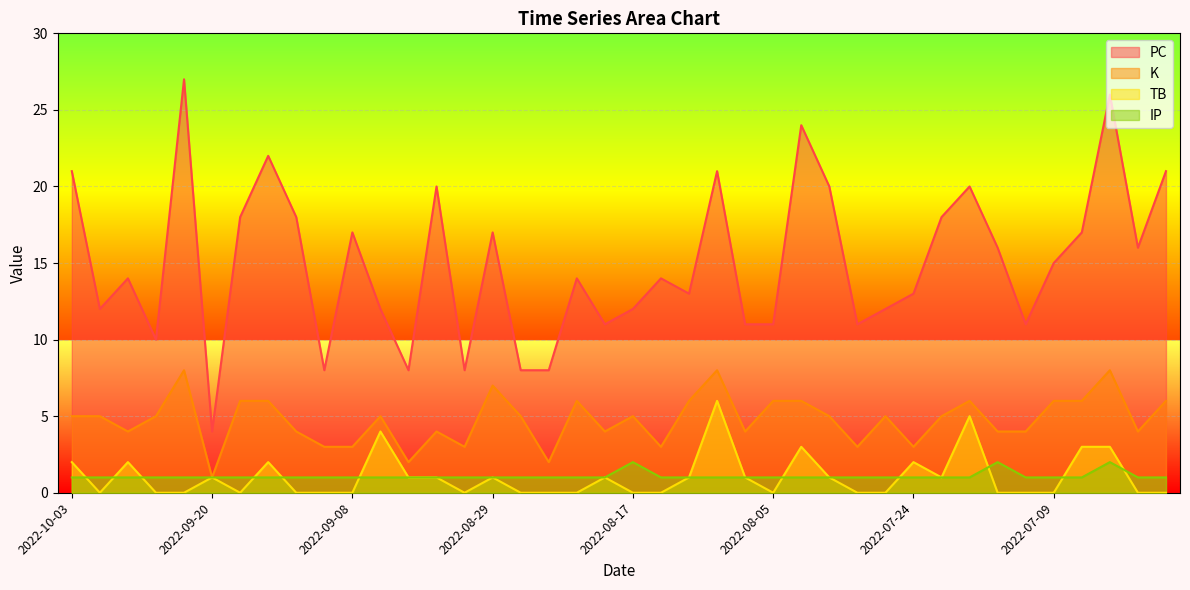

True or false: K and IP cross at least once.

False